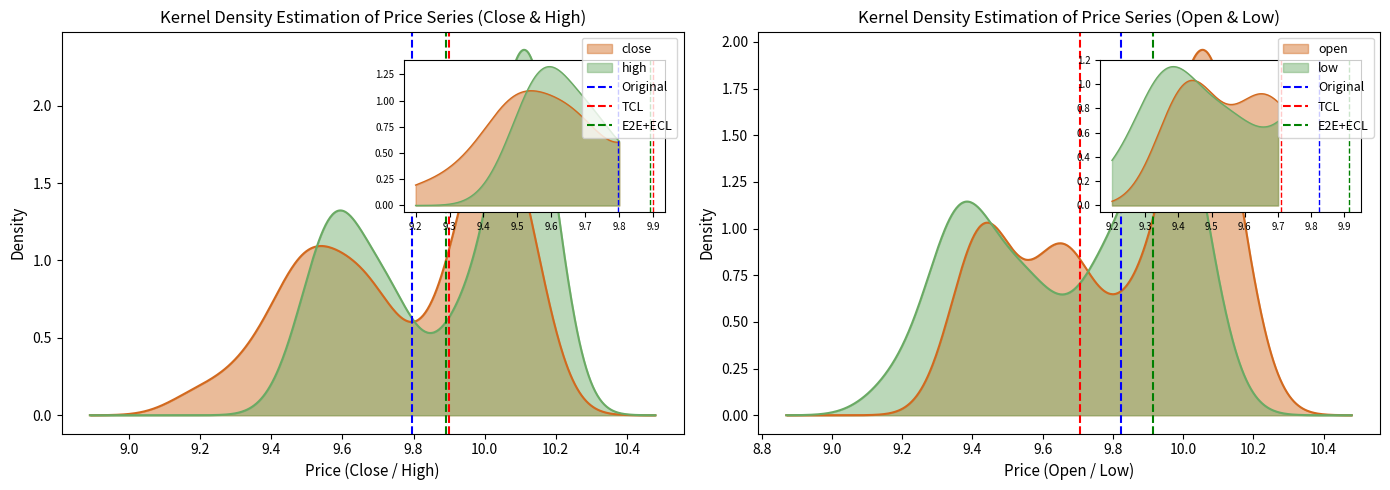

Where is TCL nearest to the value 0?

8.8